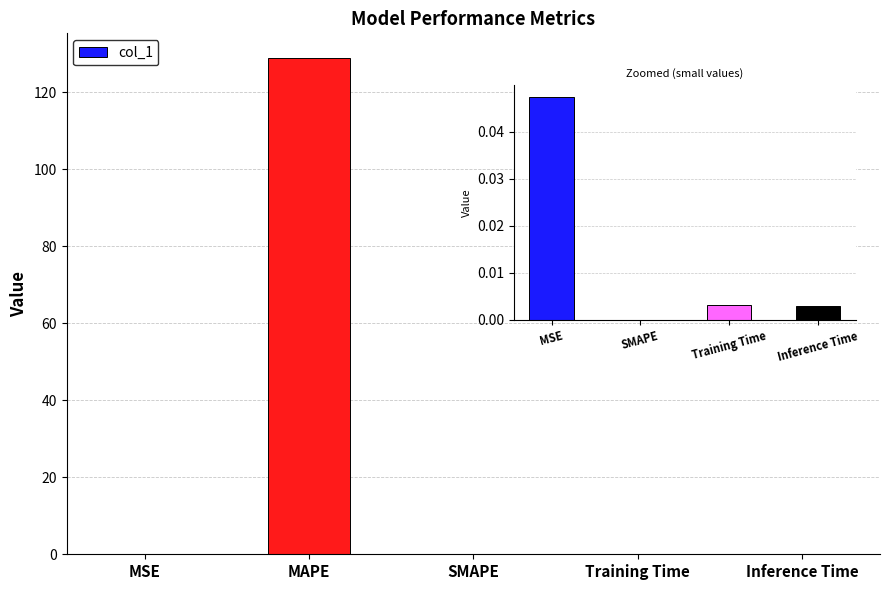

How many categories are shown in the chart?

5